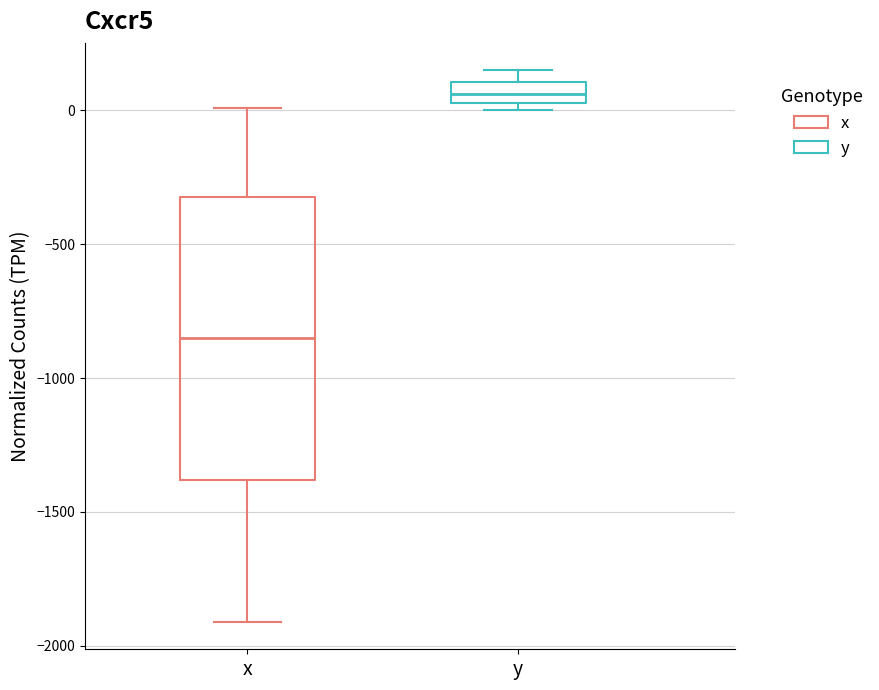

Which box's median line is the highest?

y